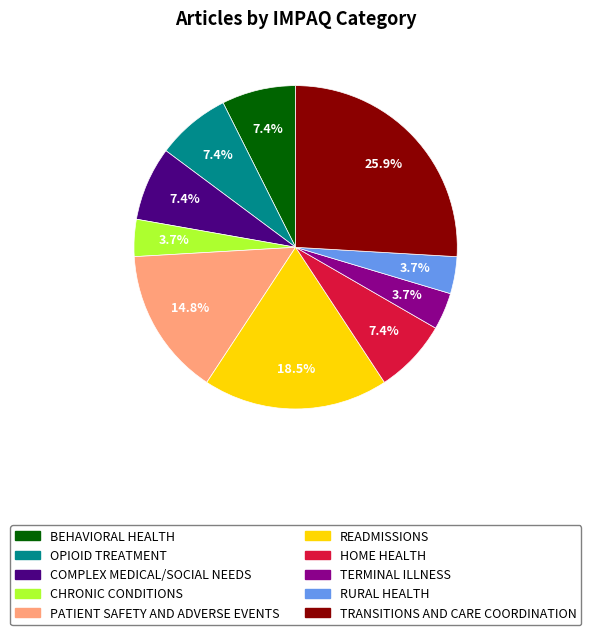

How many slices are in this pie chart?

10